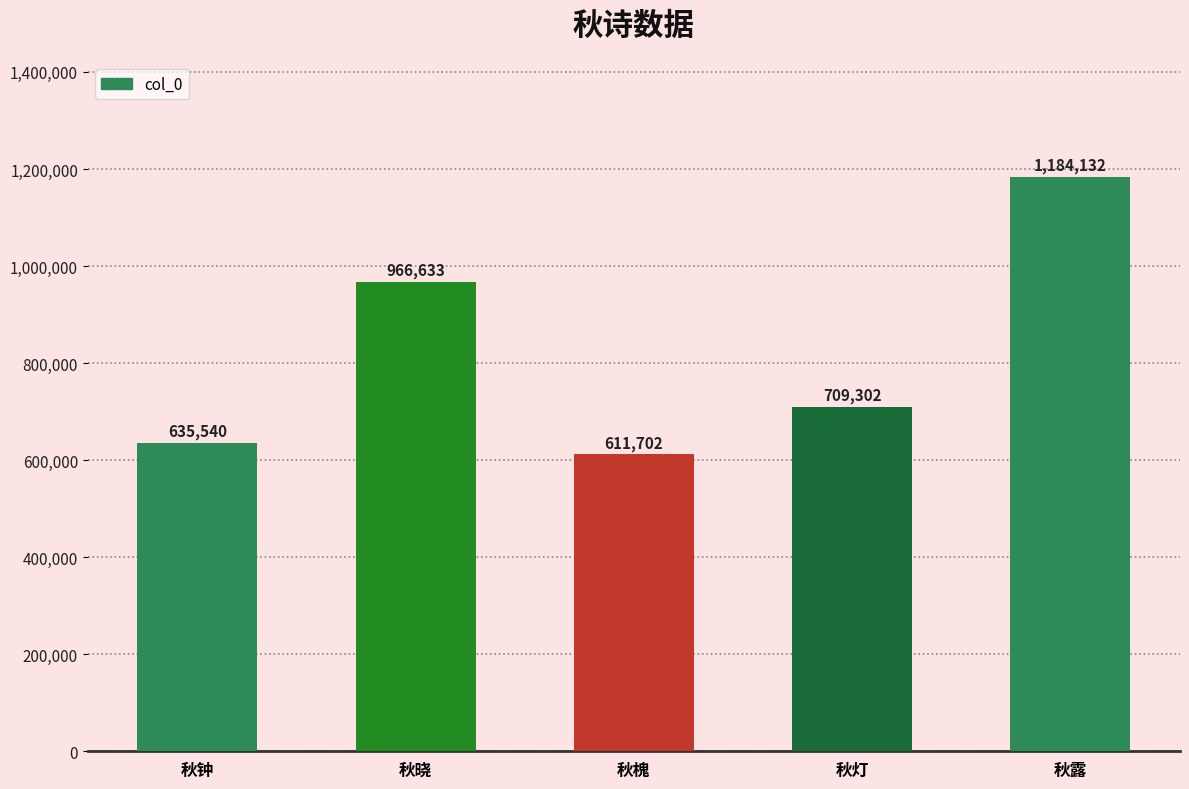

The value at 秋晓 is 966633. True or false?

True